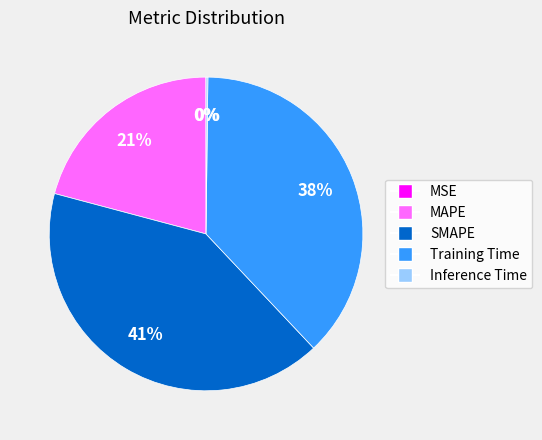

What is the largest slice in the pie chart?

SMAPE